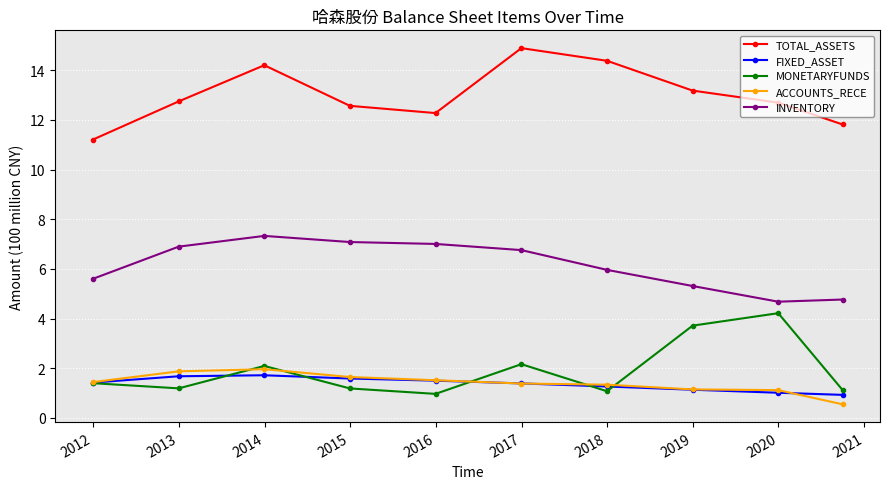

True or false: TOTAL_ASSETS and INVENTORY intersect in this chart.

False